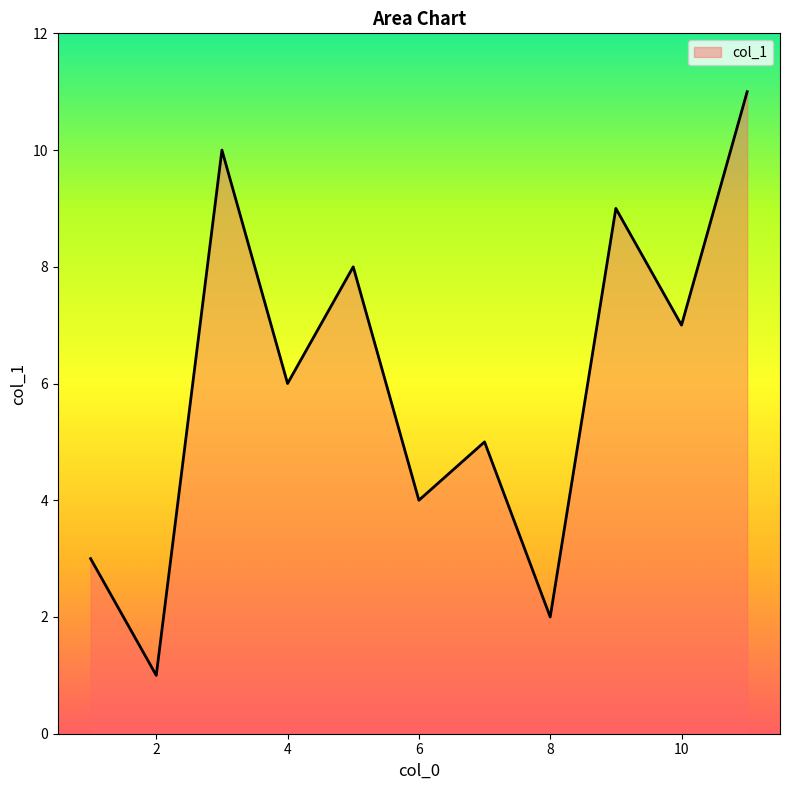

What is the minimum value shown in the chart?

1